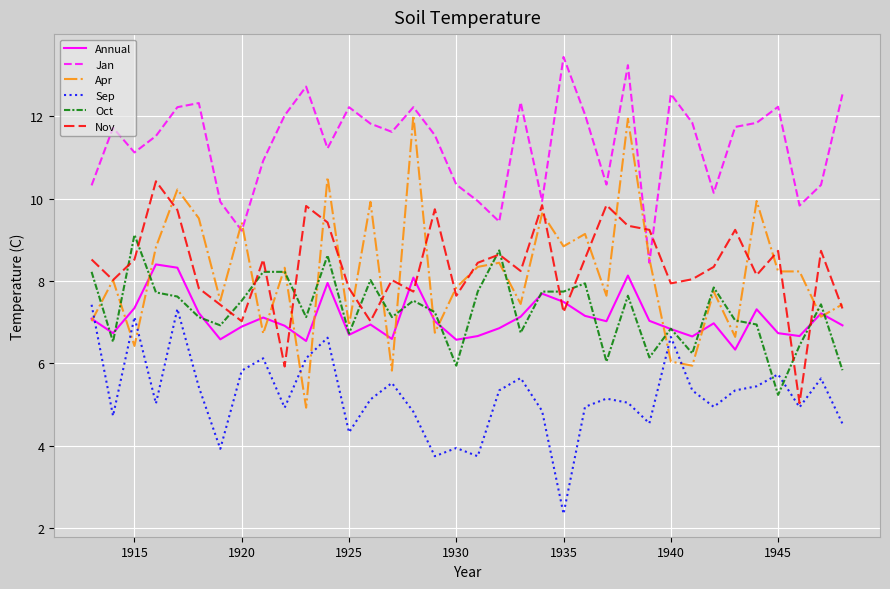

Rank the series by their maximum value, from lowest to highest.

Sep, Annual, Oct, Nov, Apr, Jan